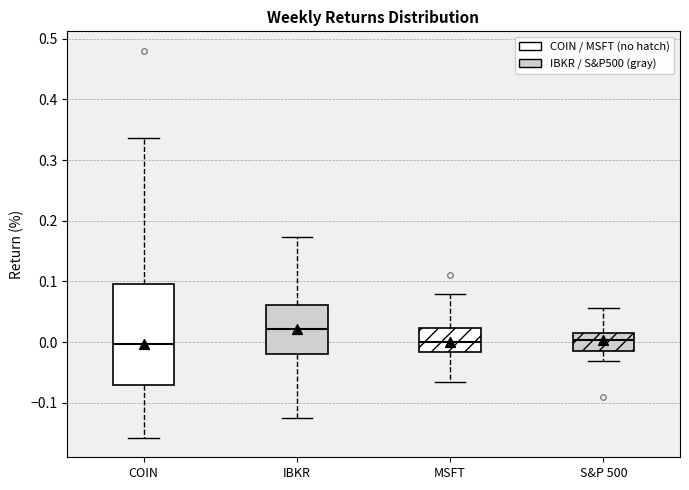

Which box's median line is the highest?

IBKR